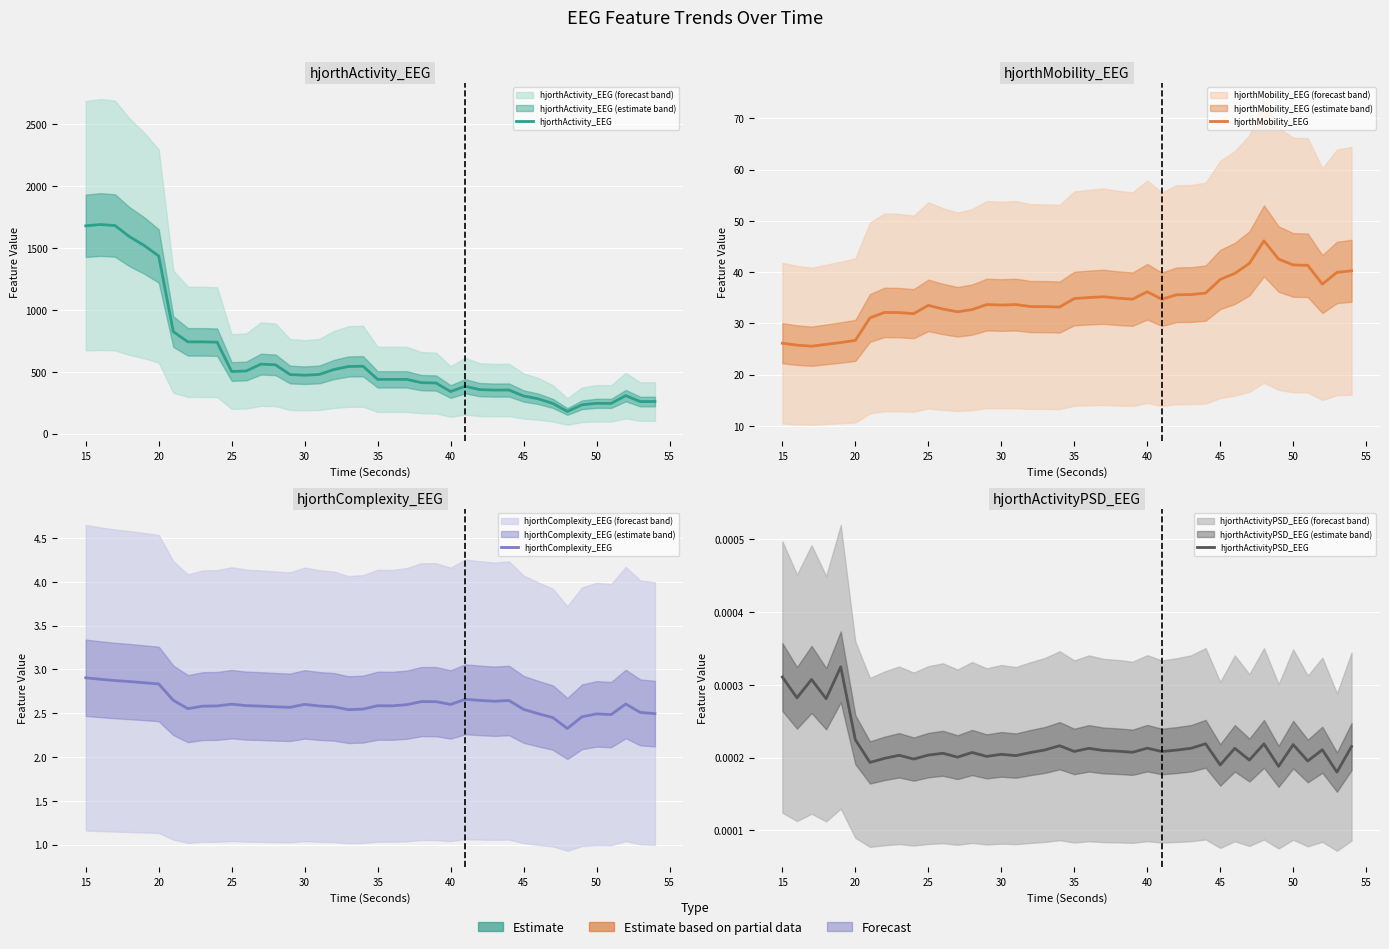

Rank the series at 50 from highest to lowest value.

hjorthActivity_EEG, hjorthMobility_EEG, hjorthComplexity_EEG, hjorthActivityPSD_EEG